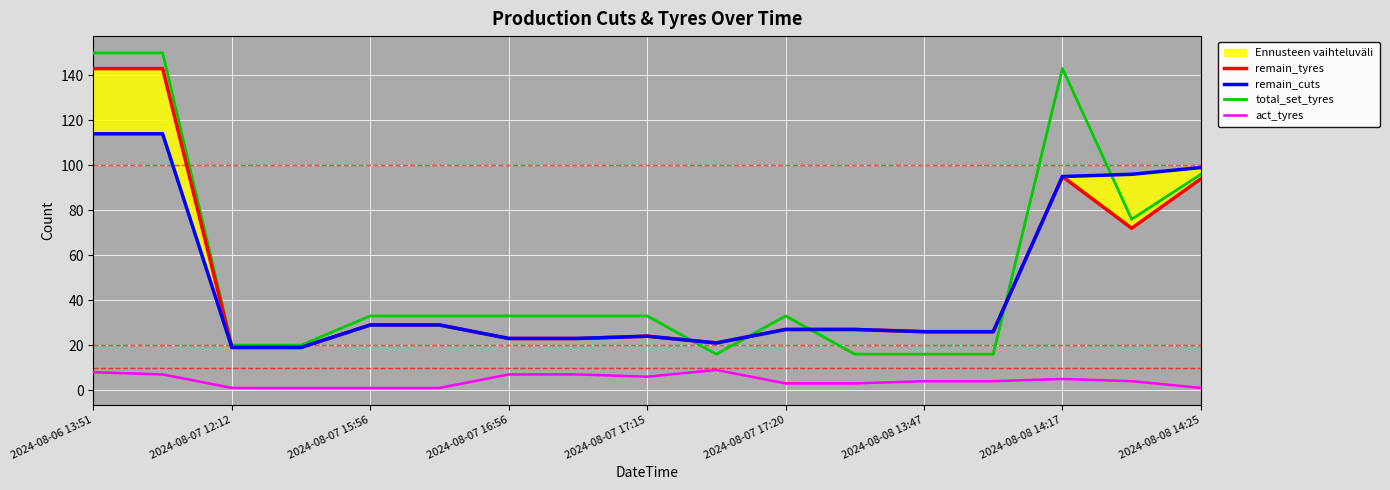

The value of total_set_tyres at 2024-08-07 12:12 is 10. True or false?

False